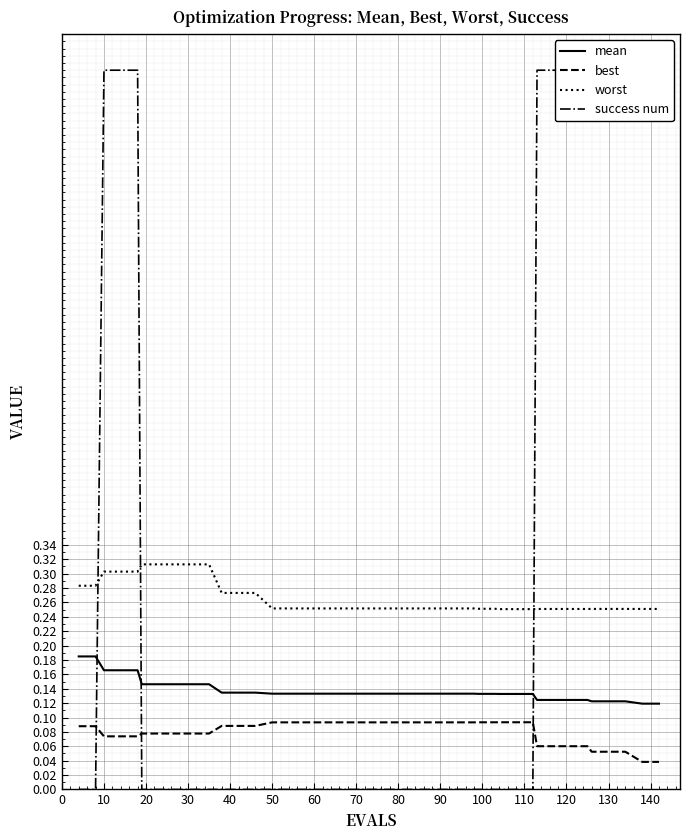

Rank the series by their maximum value, from lowest to highest.

best, mean, worst, success num